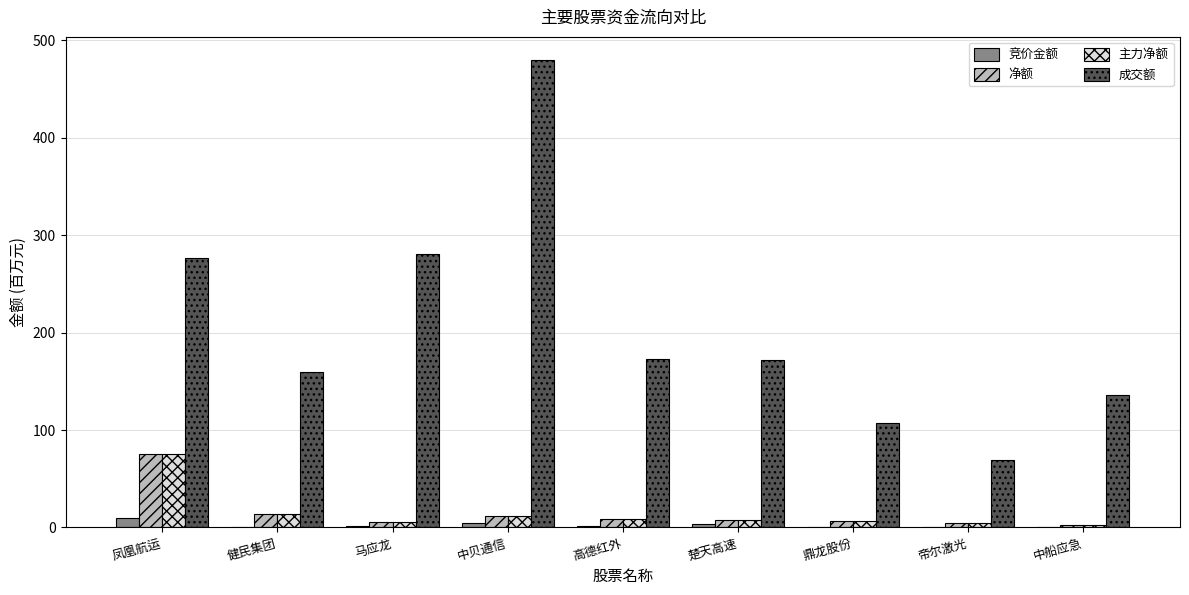

At which label does 成交额 first exceed 171?

凤凰航运